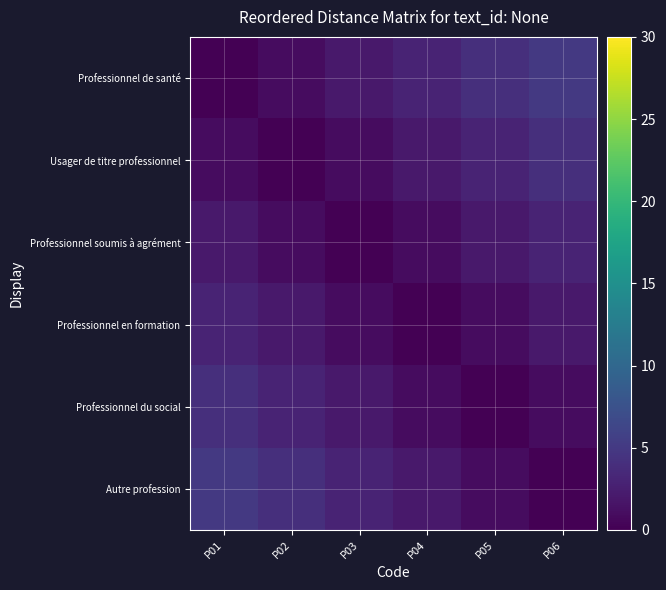

What is the total value across all series at P01?

15